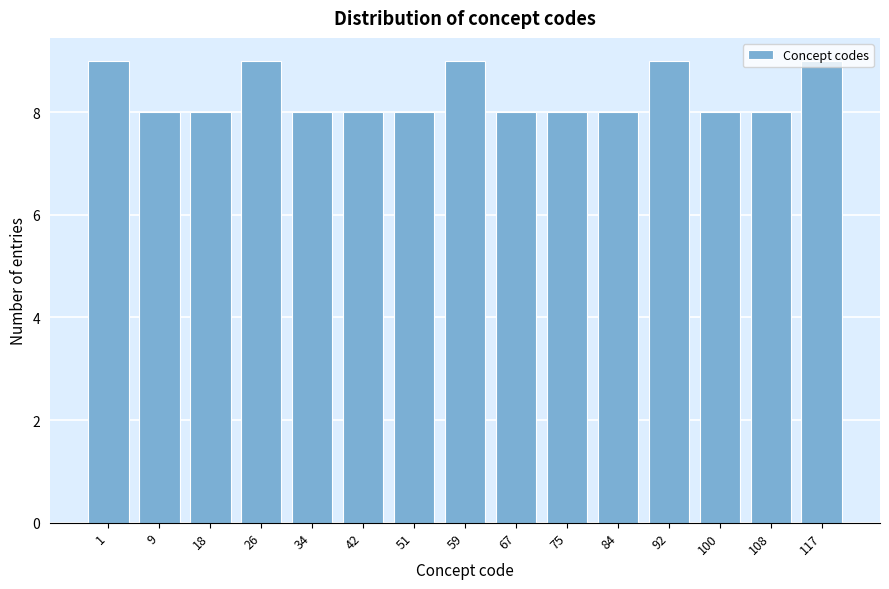

The chart shows a value of 8 at 18. True or false?

True